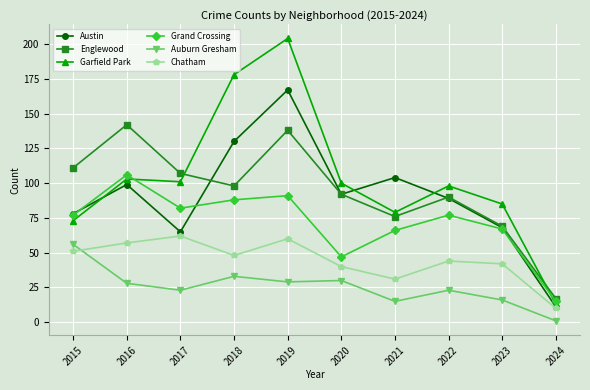

What is the value of the Chatham point at the 9th from the left?

42